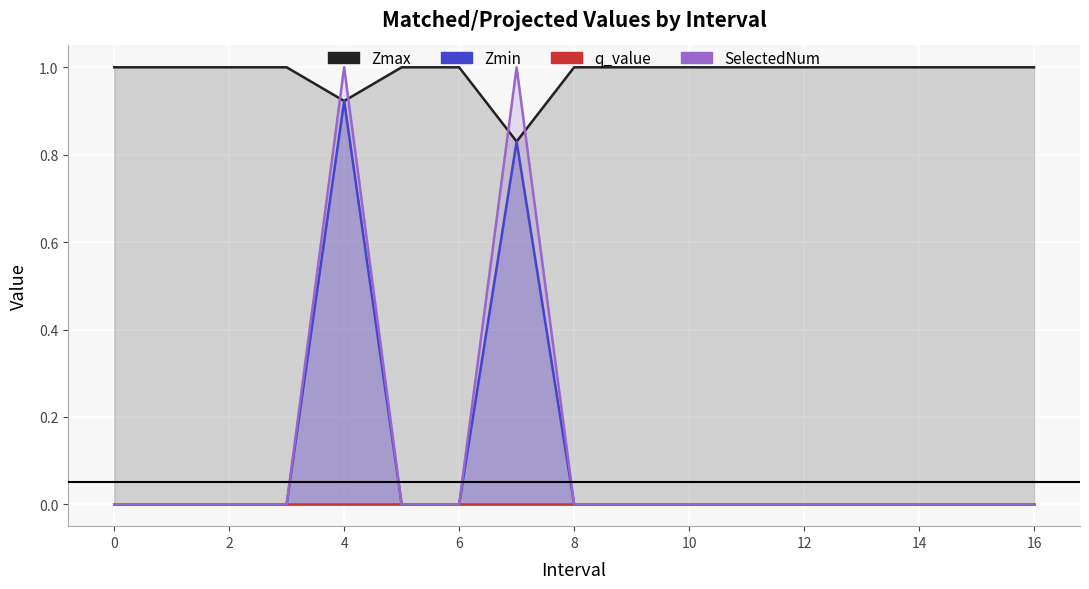

What is the average value of the SelectedNum series?

0.1